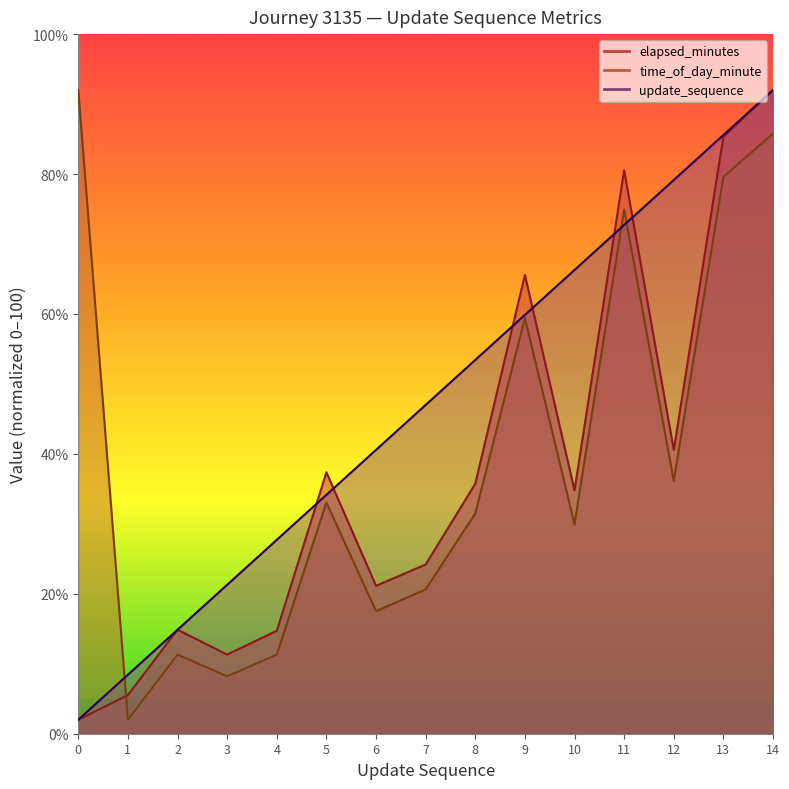

What is the sum of all update_sequence values?

705.0